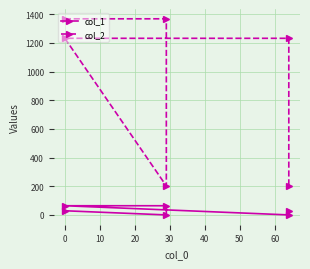

List the series in order of their overall mean, highest first.

col_2, col_1